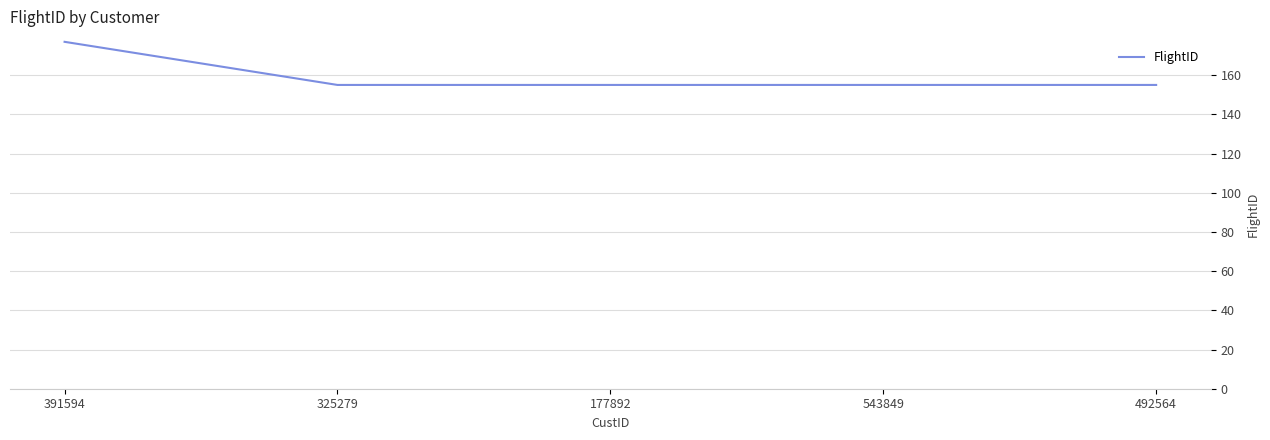

What is the sum of the values at 325279 and 177892?

310